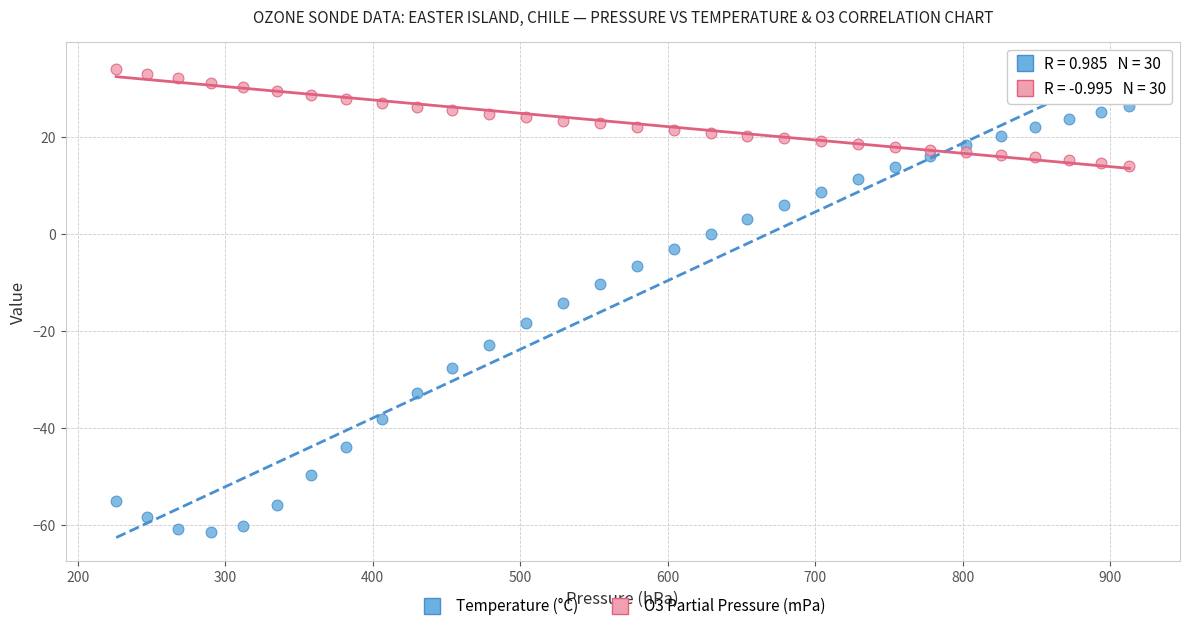

Which series has the widest spread of Y values?

Temperature (°C)